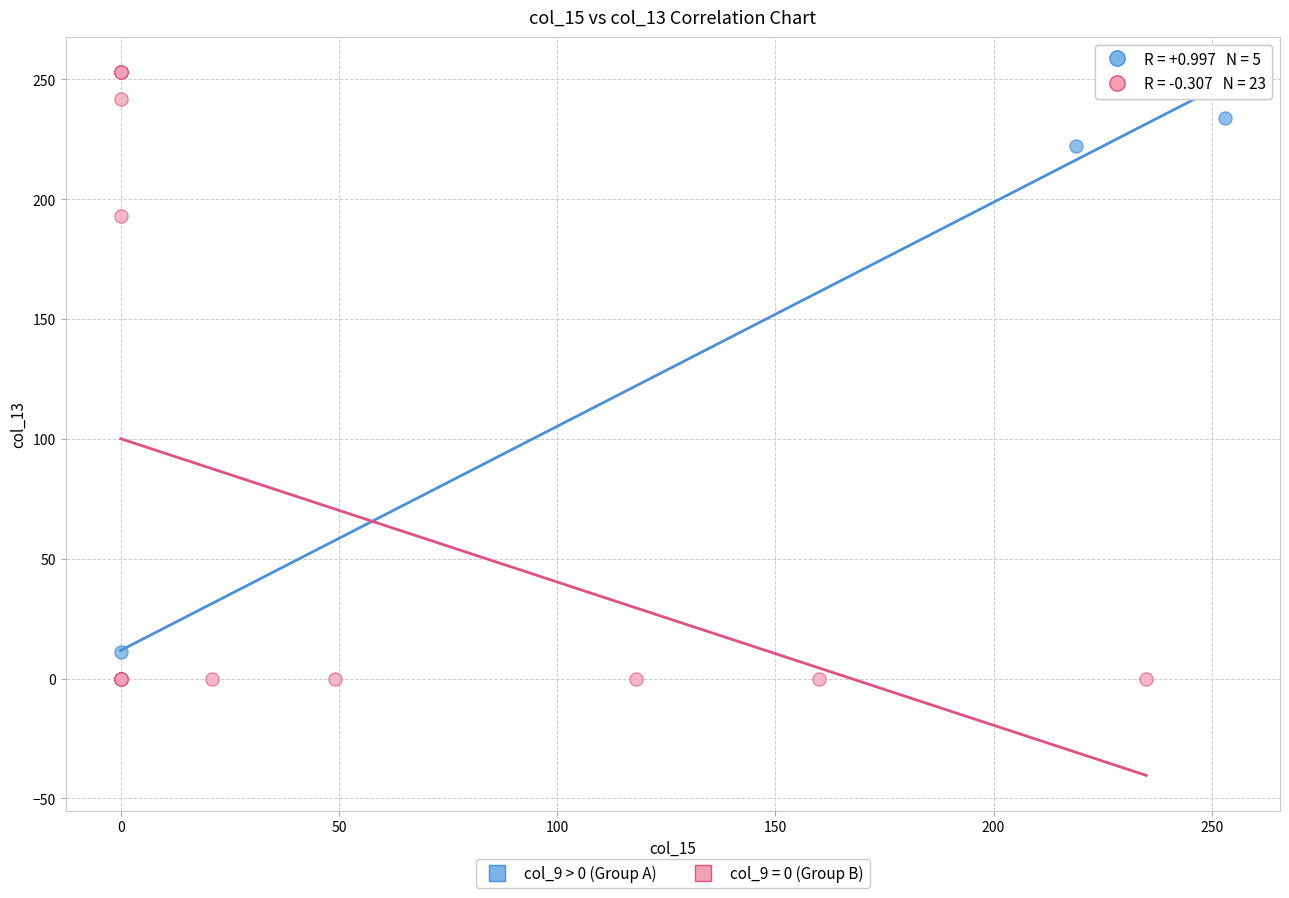

Which series has the largest Y range (max minus min)?

col_9 = 0 (Group B)